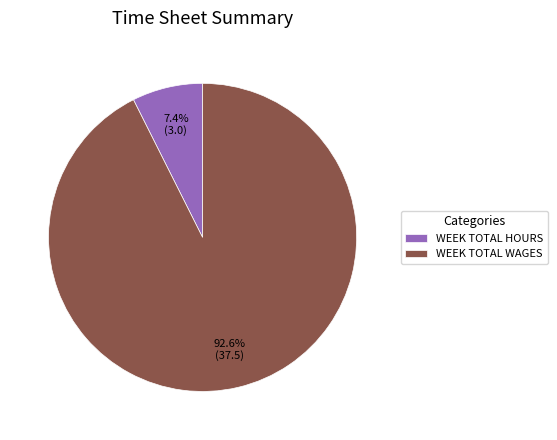

Is there a majority slice in this chart?

Yes